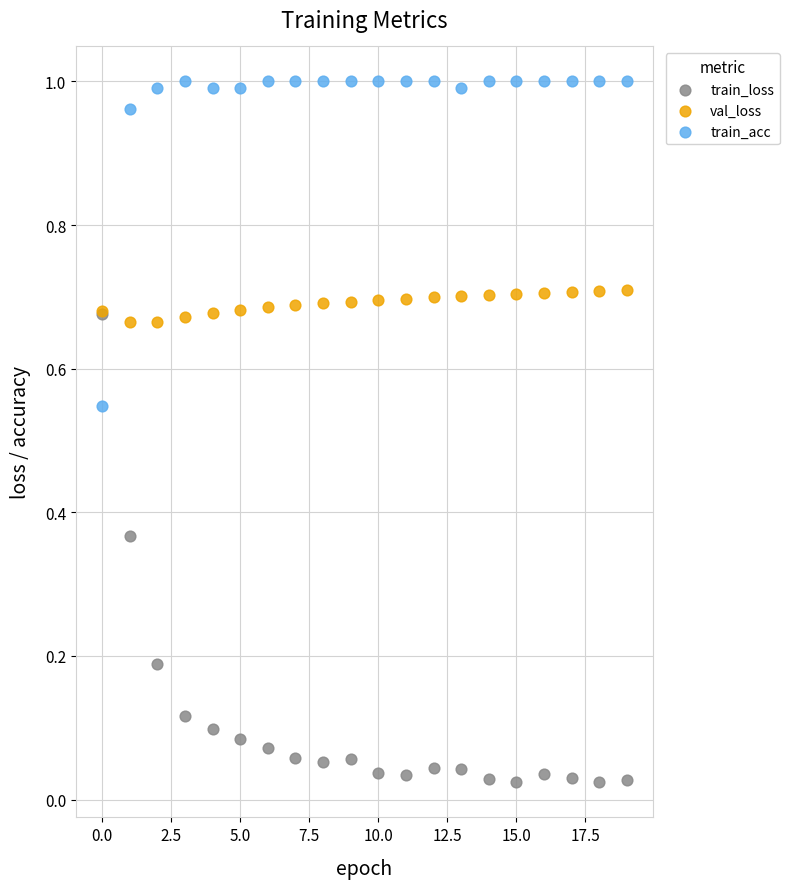

Which series has the largest Y range (max minus min)?

train_loss